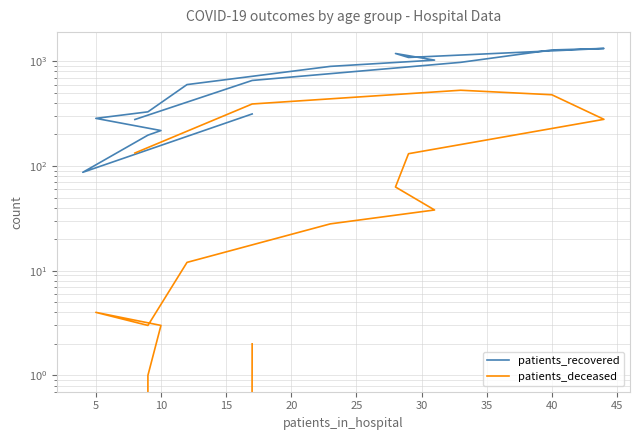

In patients_recovered, how many points are higher than both neighbors (excluding endpoints)?

2